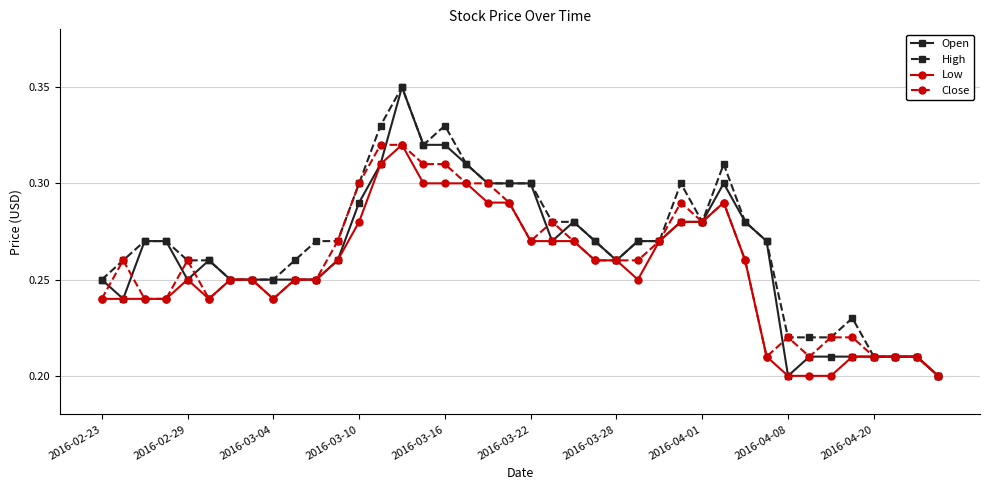

At how many categories does at least one series exceed 0?

40